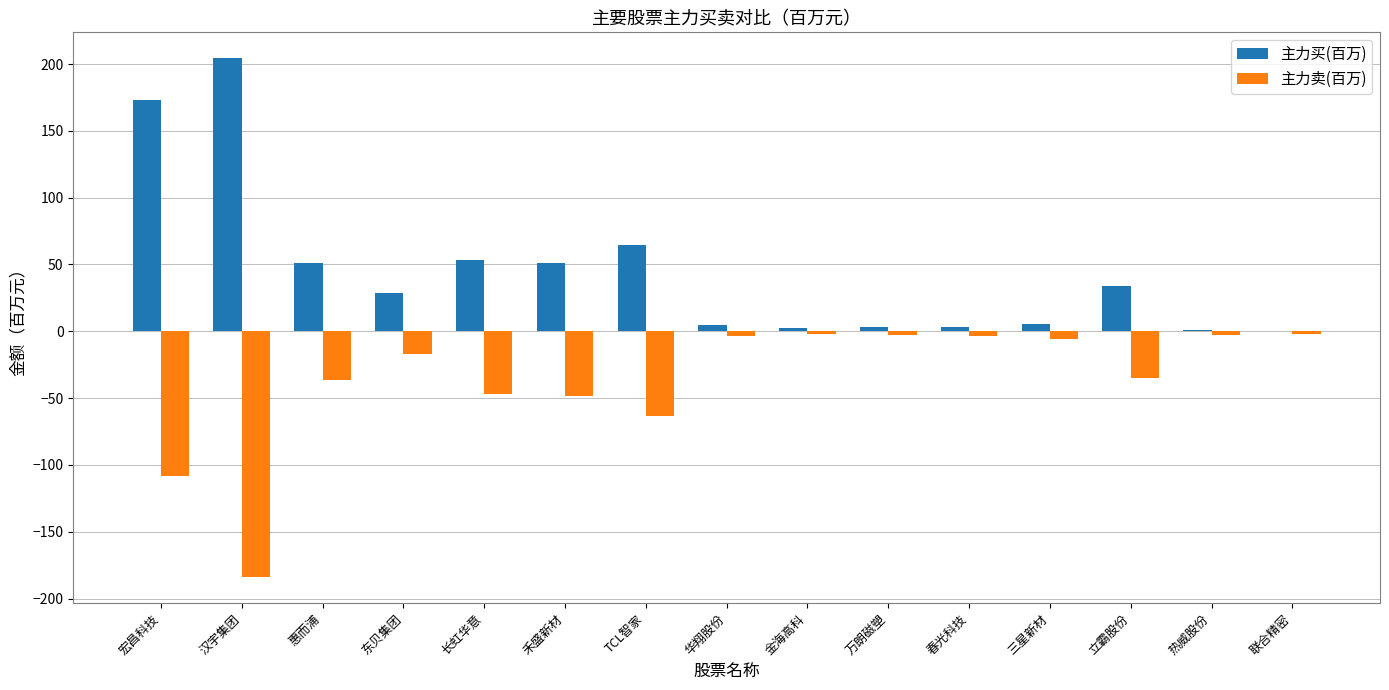

Which series changed the most between 宏昌科技 and 汉宇集团?

主力卖(百万)